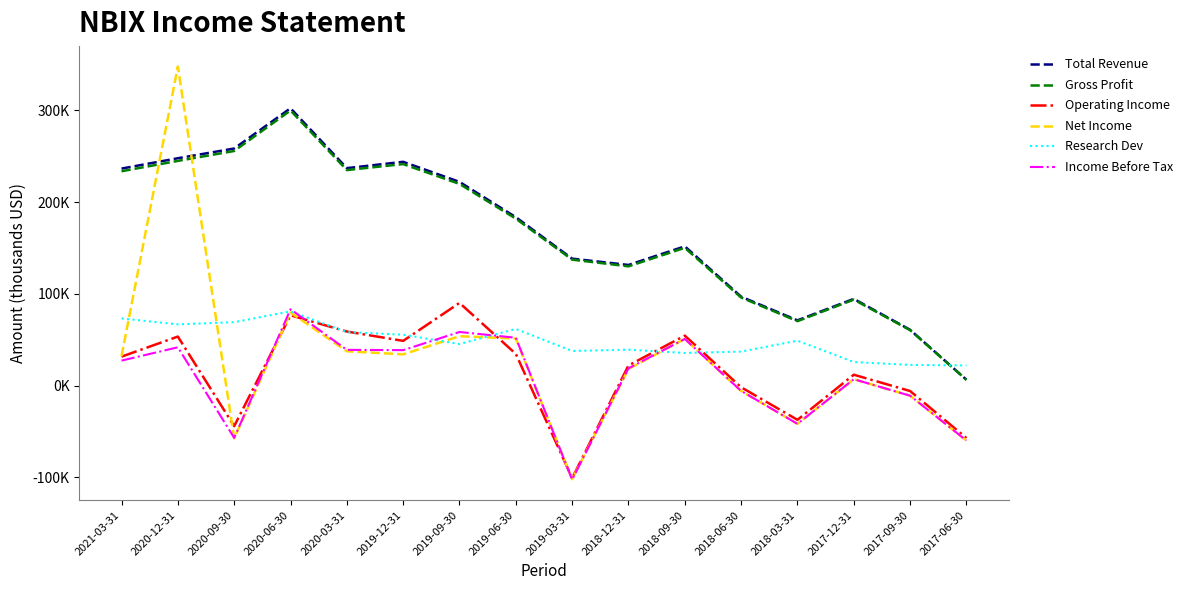

How many negative values does the Operating Income series have?

6